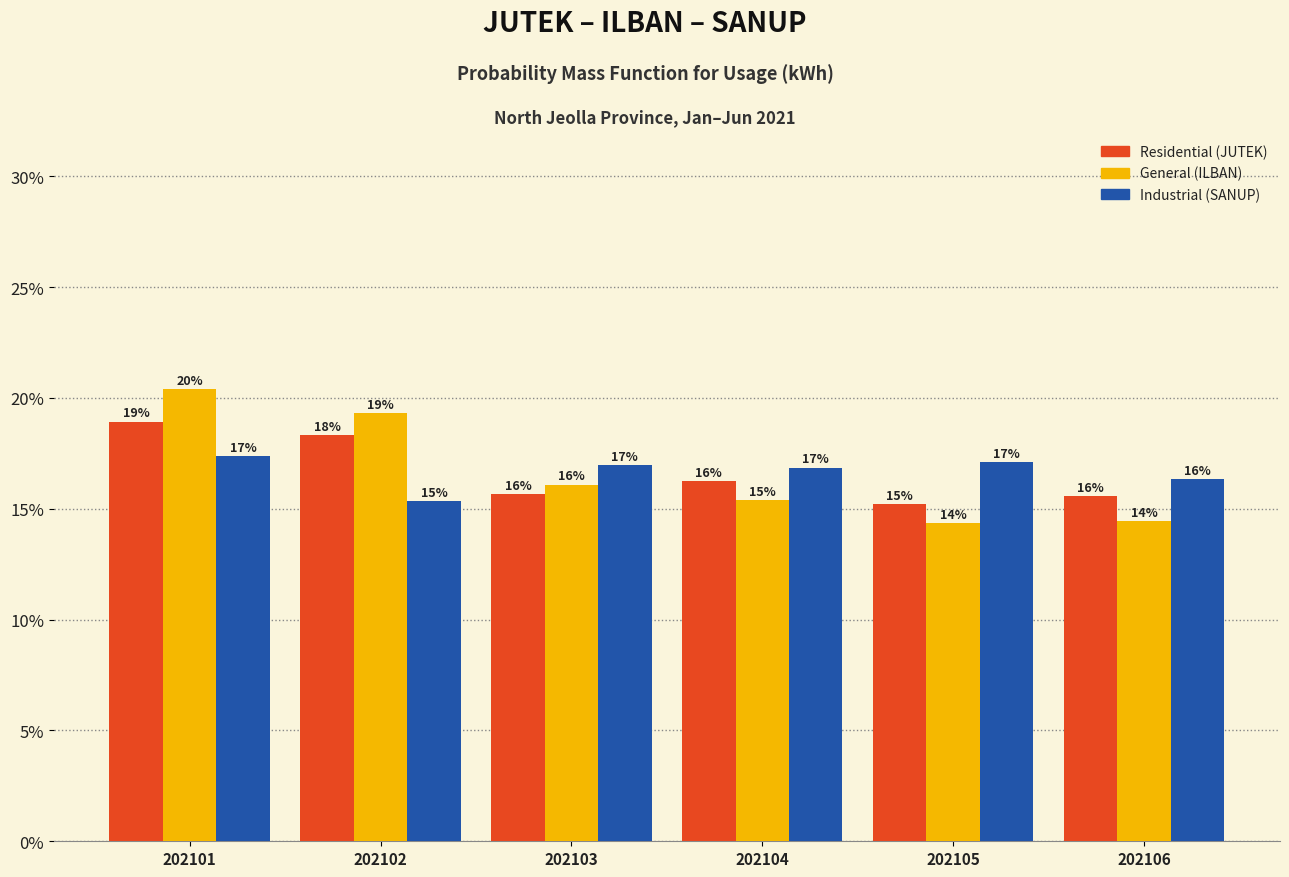

Are the bars horizontal?

No